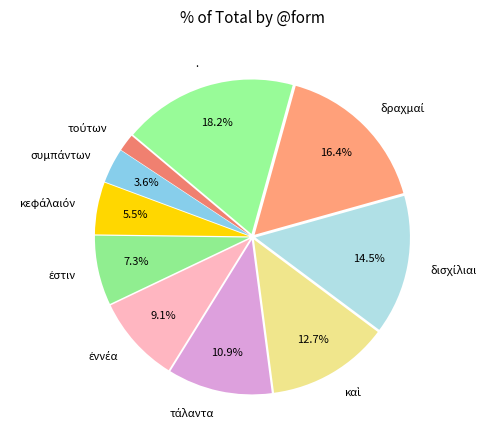

Does any single category account for the majority?

No